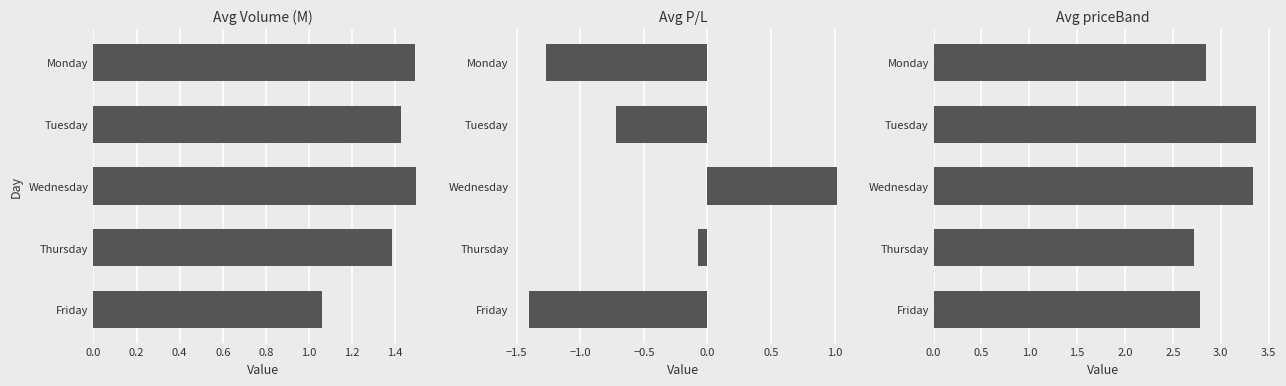

What is the minimum value for Avg P/L?

-1.4